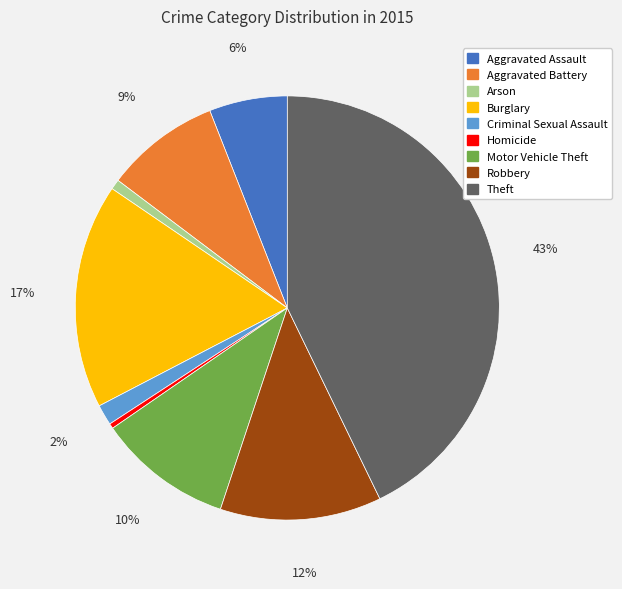

Do Homicide and Aggravated Battery together represent more than half of the pie?

No